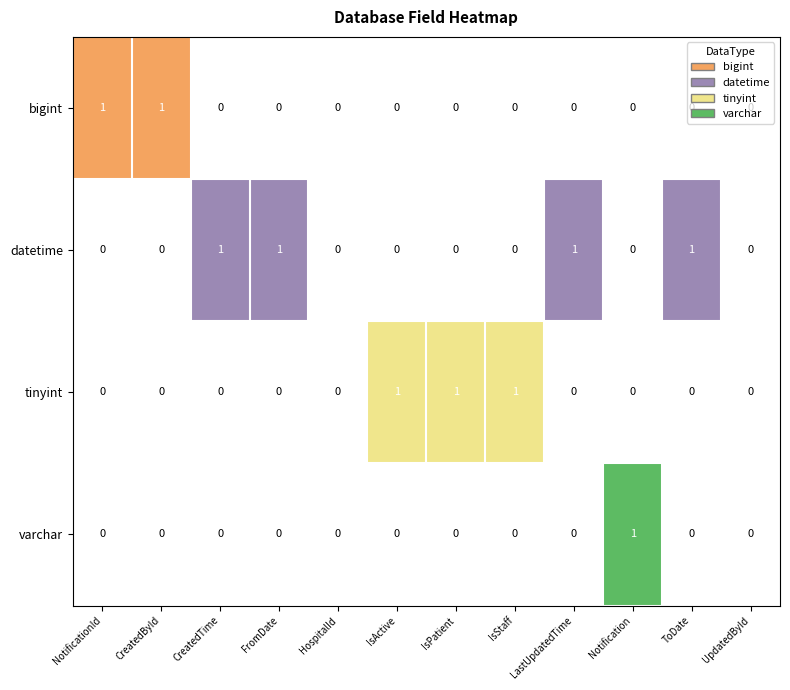

Which series has the widest spread of values?

bigint